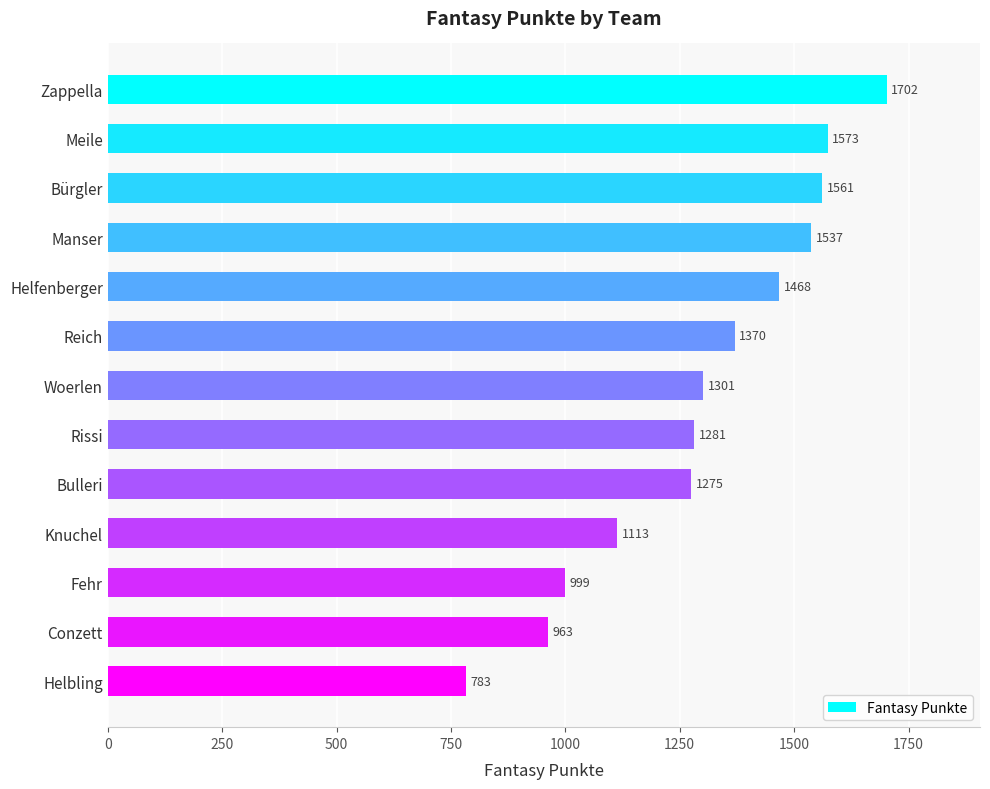

What is the label of the 5th bar from the top?

Helfenberger